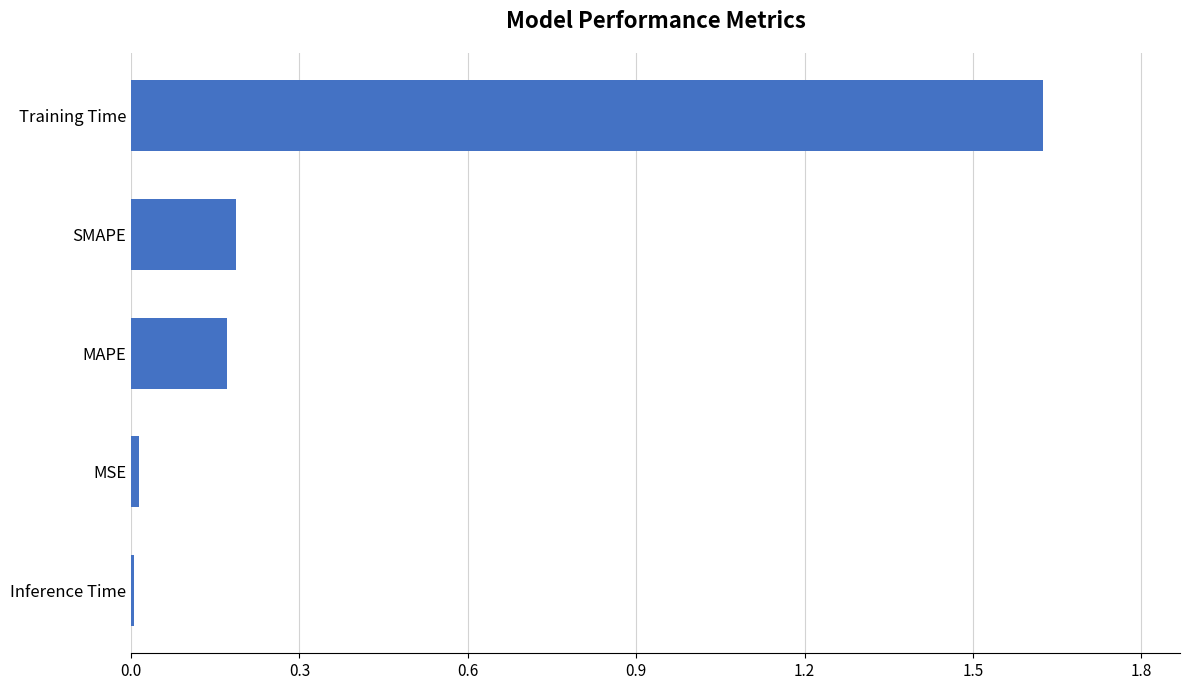

The value at SMAPE is 0.2. True or false?

True